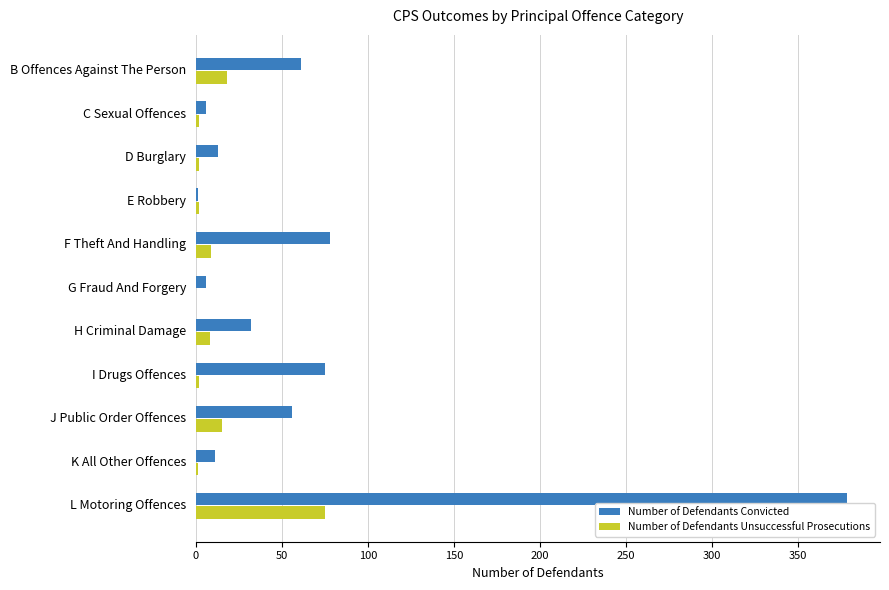

What is the maximum value shown in the chart?

379